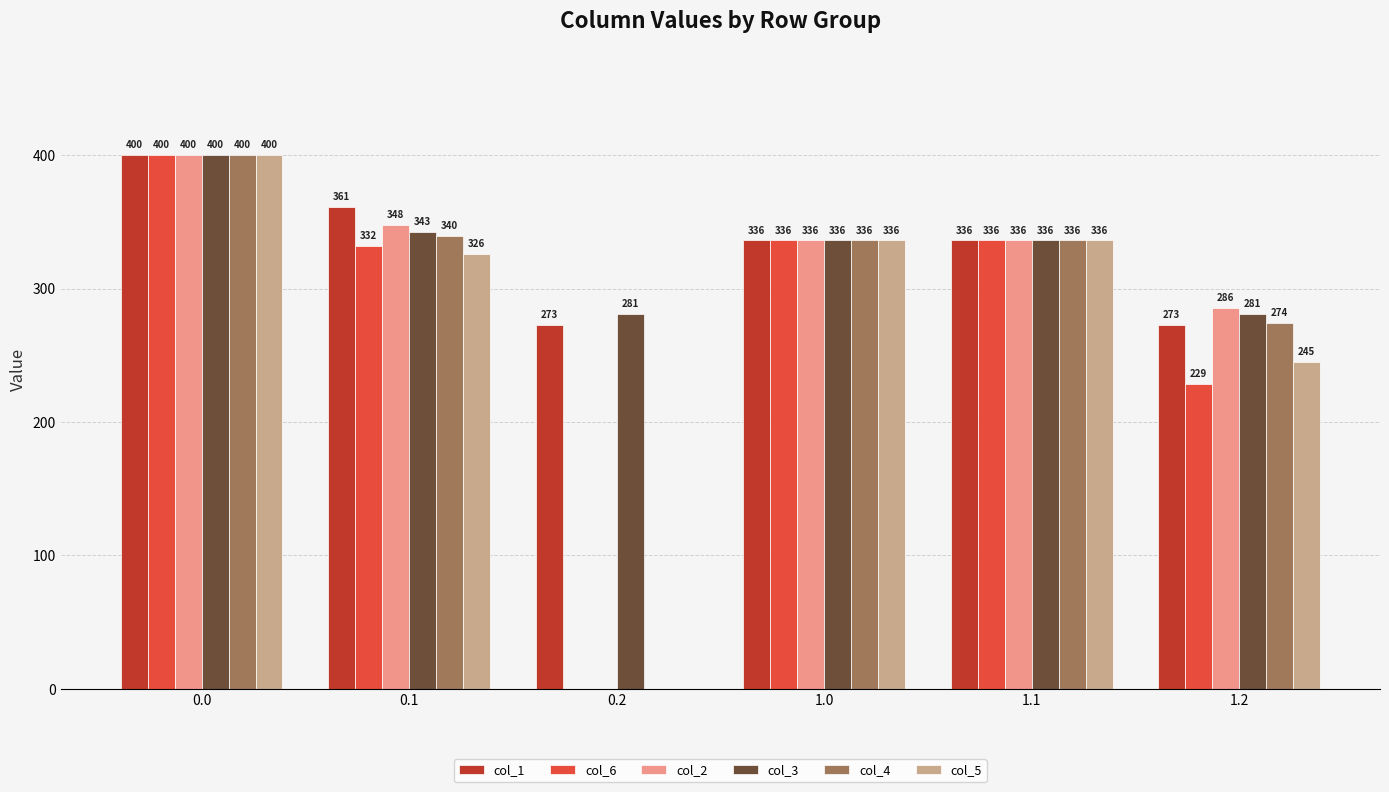

Is the value of col_2 at 0.0 greater than the value of col_6 at 1.1?

Yes